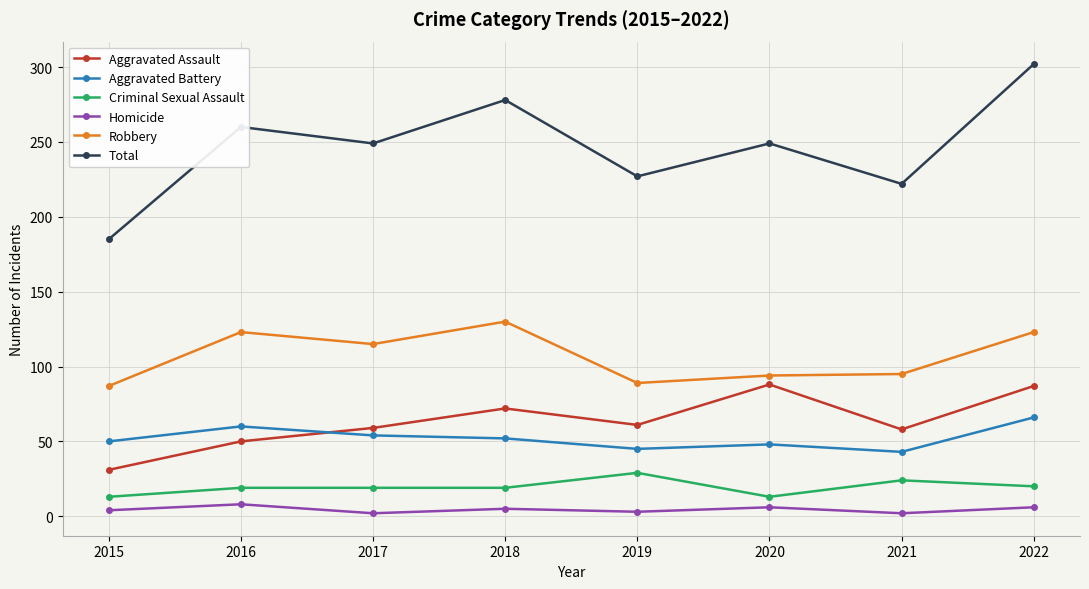

How many lines are shown in the chart?

6